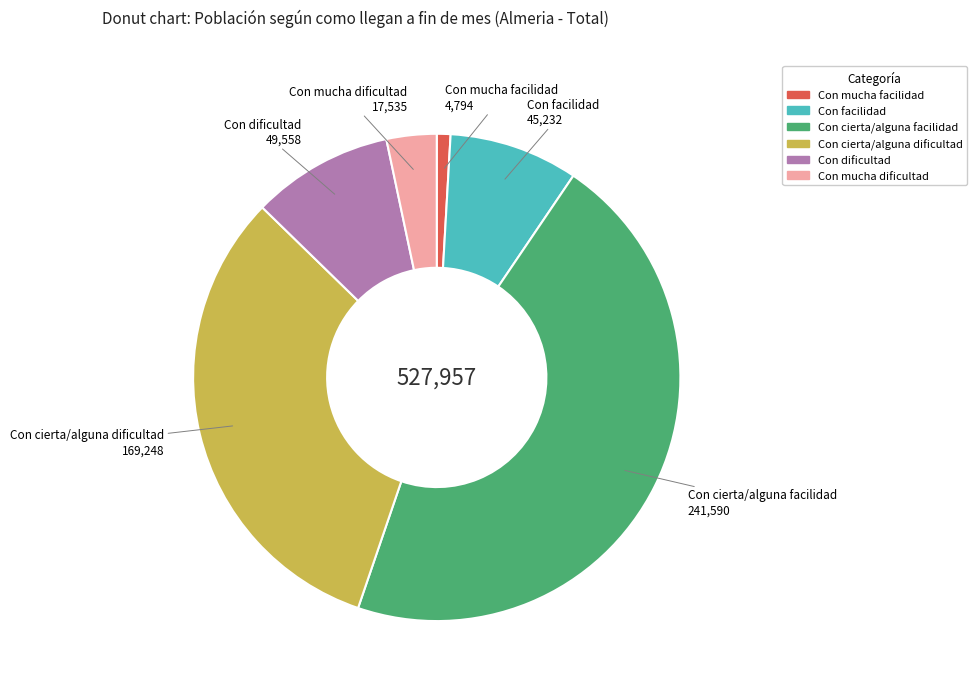

The Con dificultad slice represents 9% of the pie. True or false?

True